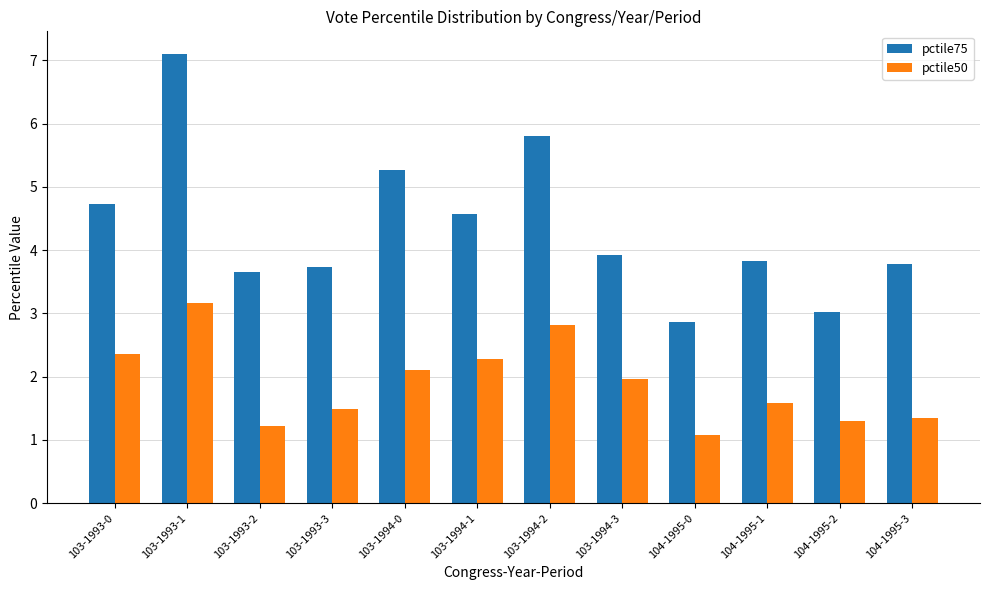

What is the sum of all pctile75 values?

52.3